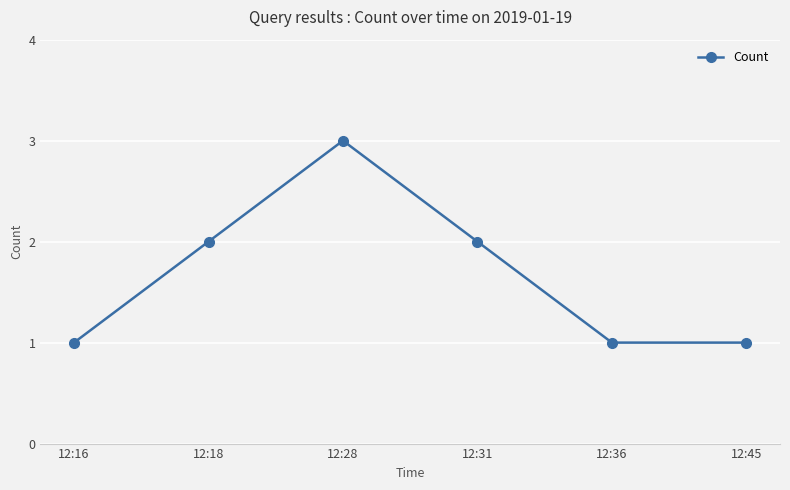

Which category has the highest value across all series?

12:28